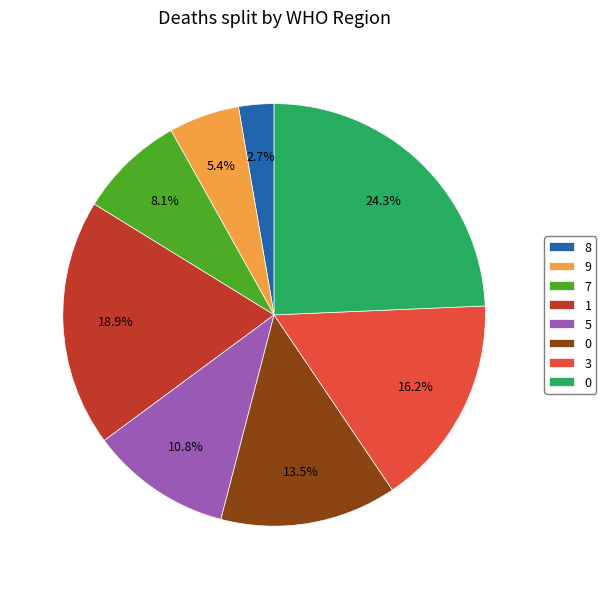

Does any single category account for the majority?

No